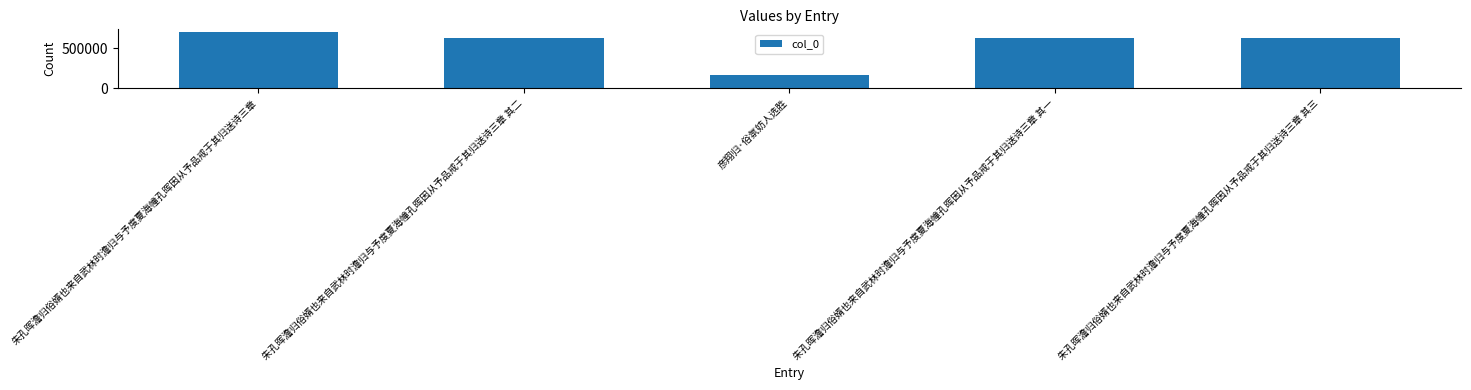

What is the sum of the values at 朱孔晖澹归俗婿也来自武林时澹归与予度夏海幢孔晖因从予品戒于其归送诗三章 其一 and 彦翔归·俗氛妨人选胜?

797169